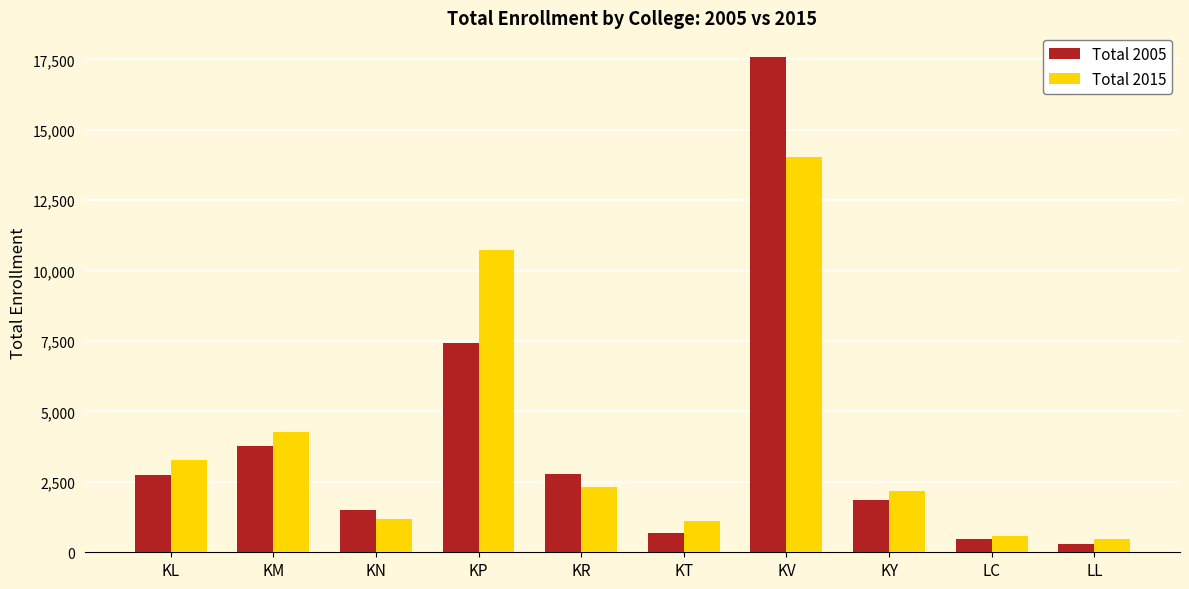

The value of Total 2015 at KM is 4266. True or false?

True